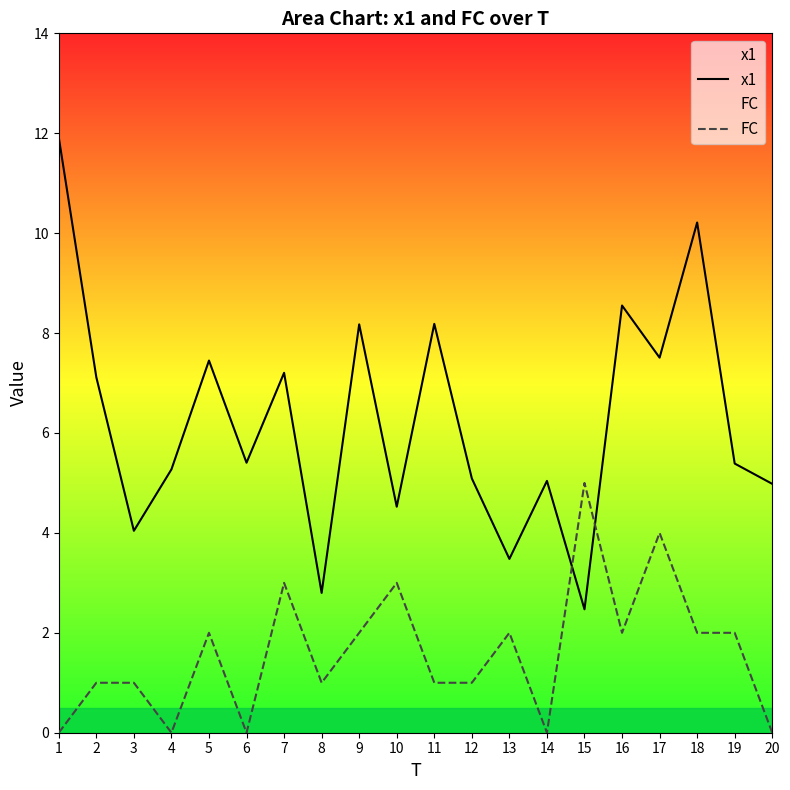

Is the value of x1 at 1 greater than the value of FC at 8?

Yes